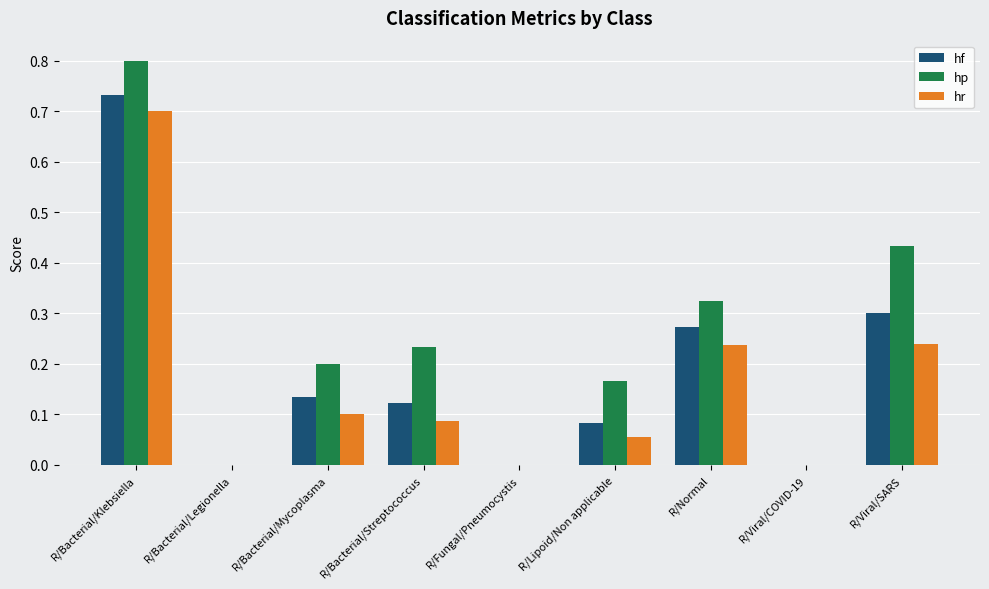

Which series changed the most between R/Bacterial/Legionella and R/Lipoid/Non applicable?

hp